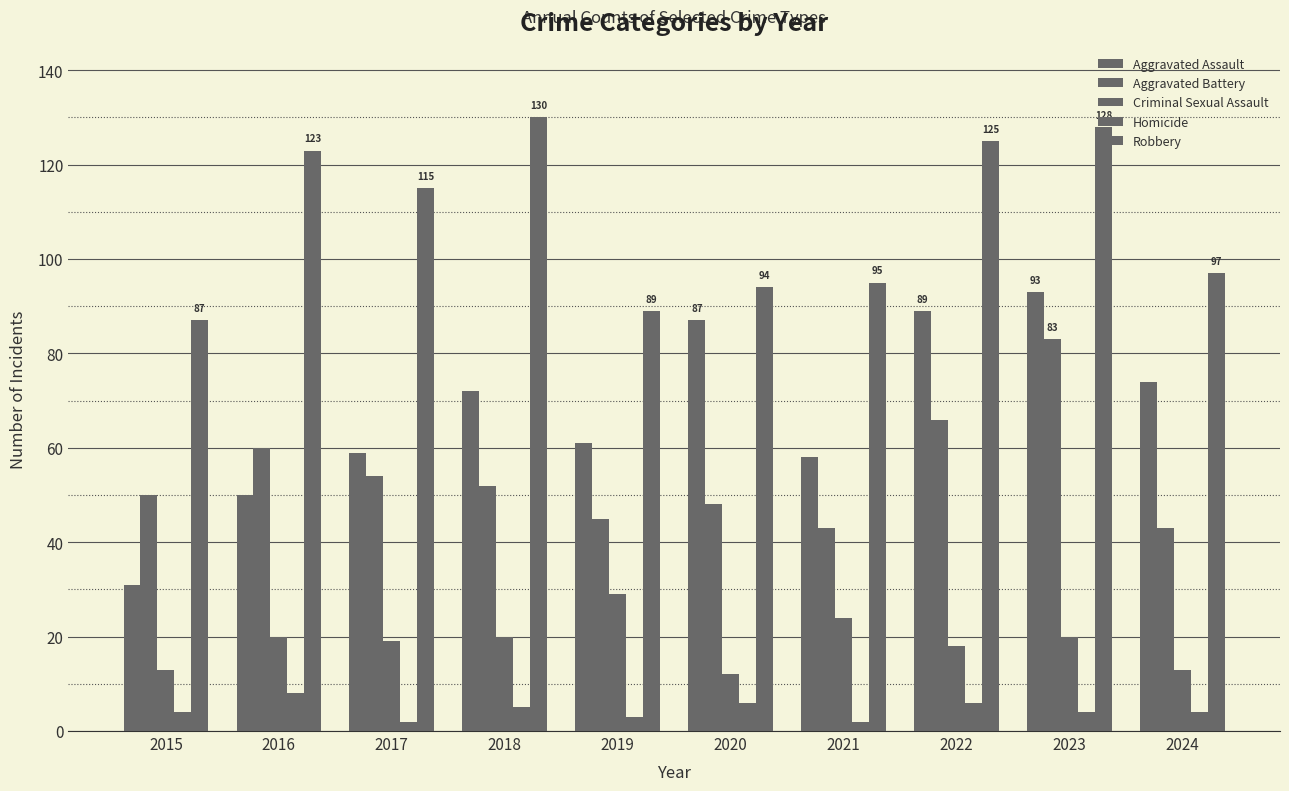

What is the minimum value shown in the chart?

2